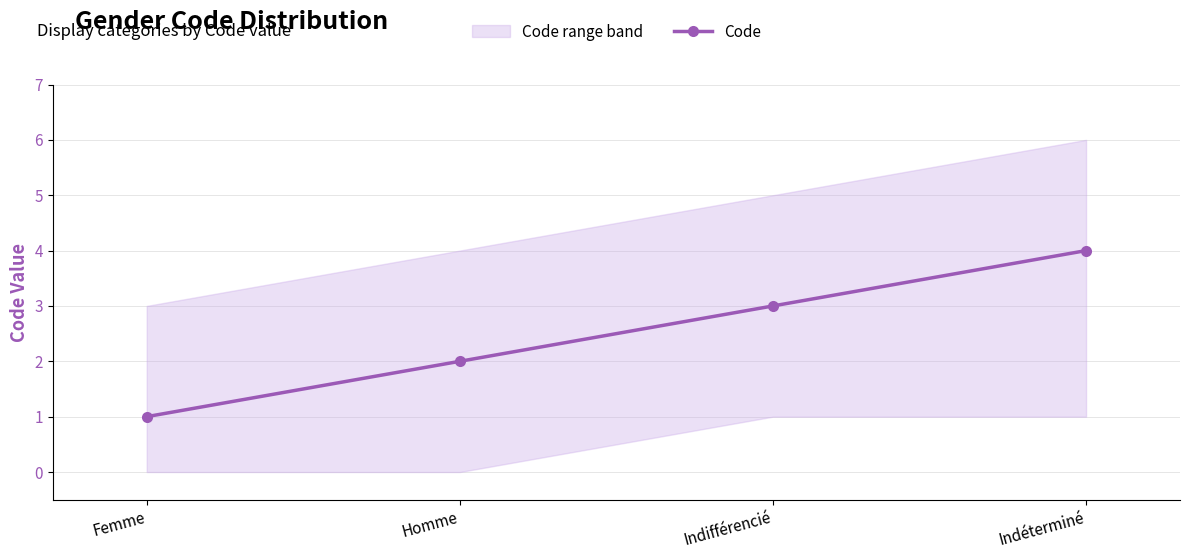

What position from the left is Indifférencié?

3